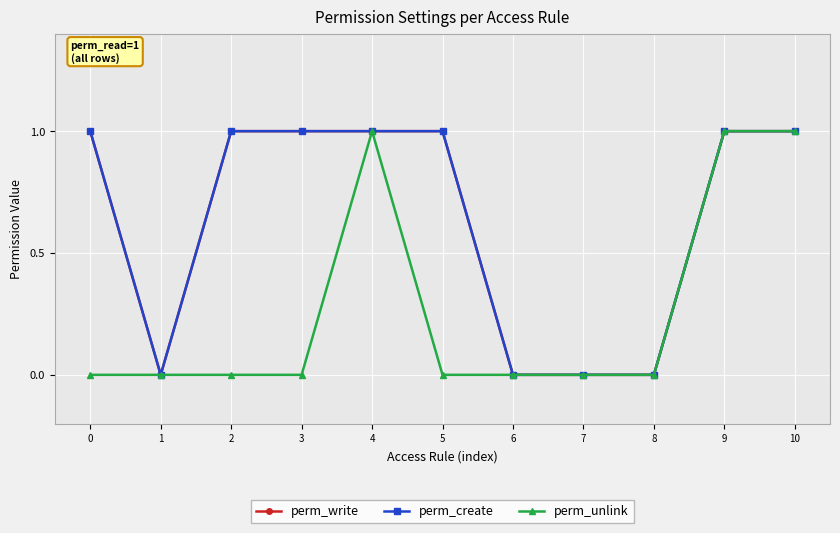

Does the chart have visible grid lines?

Yes